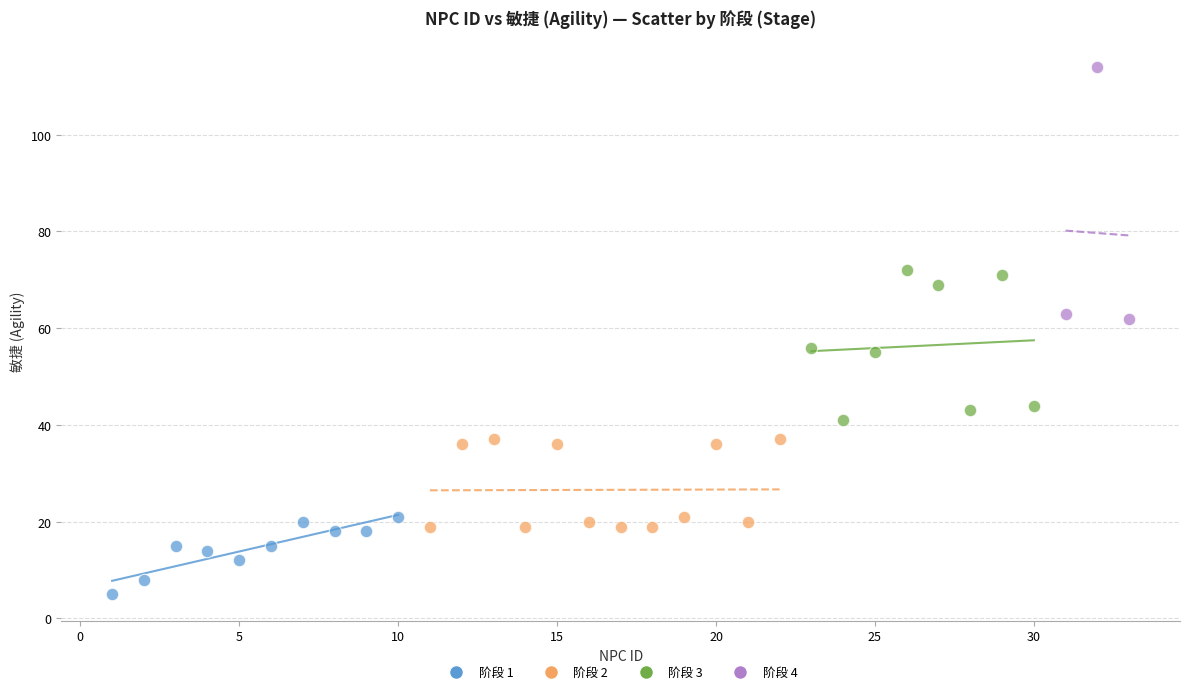

Which series reaches the minimum Y coordinate?

阶段 1